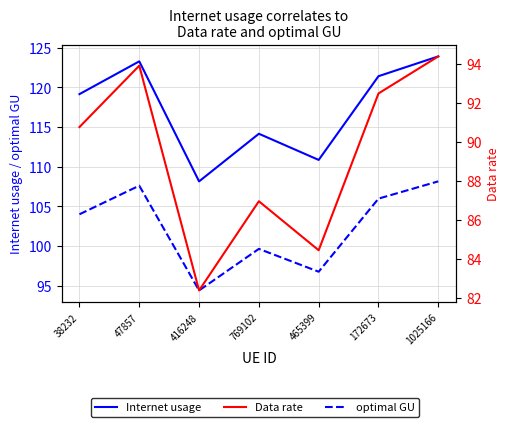

Which category has the lowest value in the Internet usage series?

416248